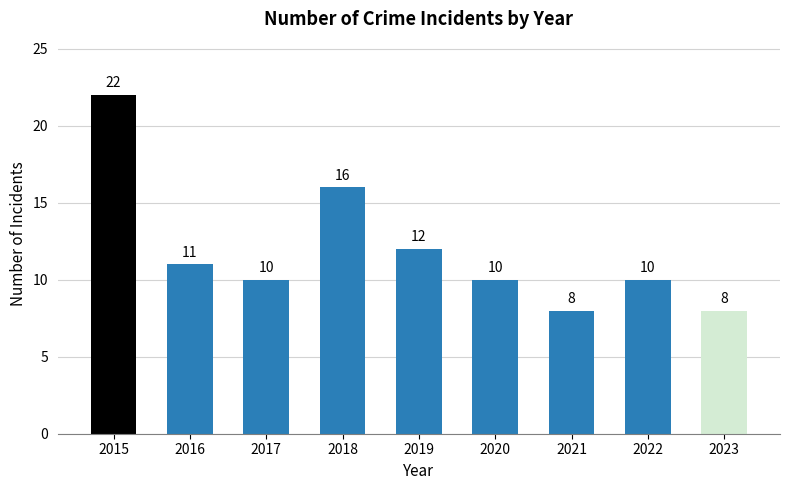

Reading left to right, what are all the values shown in this chart?

22	11	10	16	12	10	8	10	8